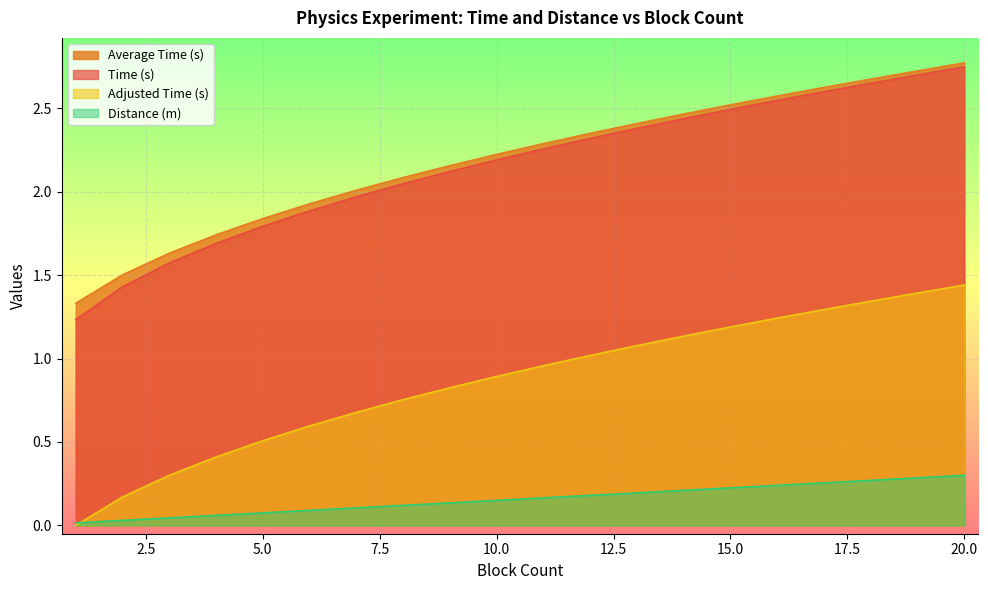

What are all the series names shown in the legend?

Average Time (s), Time (s), Adjusted Time (s), Distance (m)